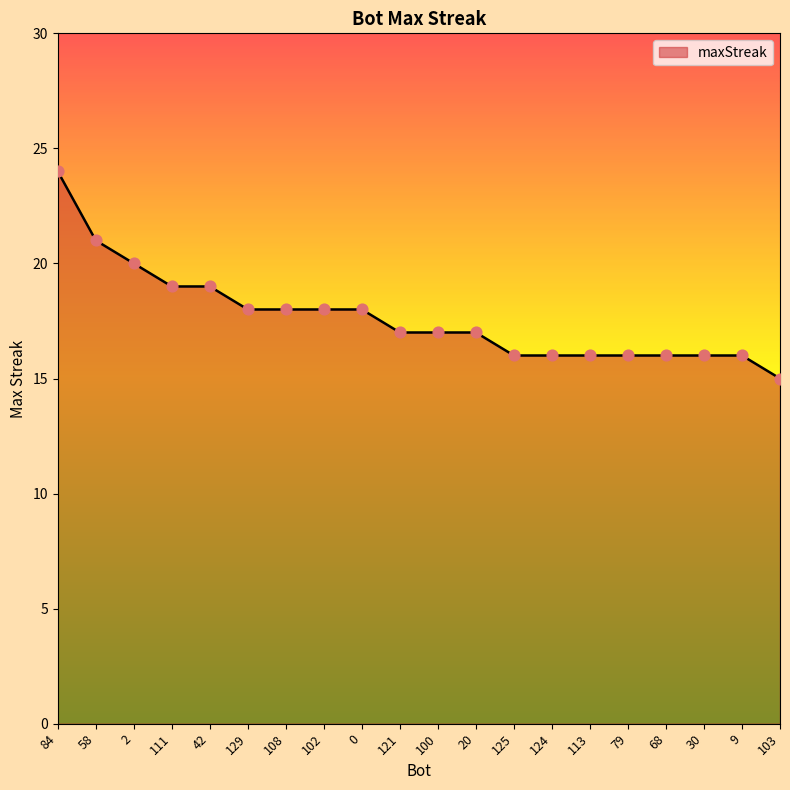

Between 100 and 42, which is larger?

42